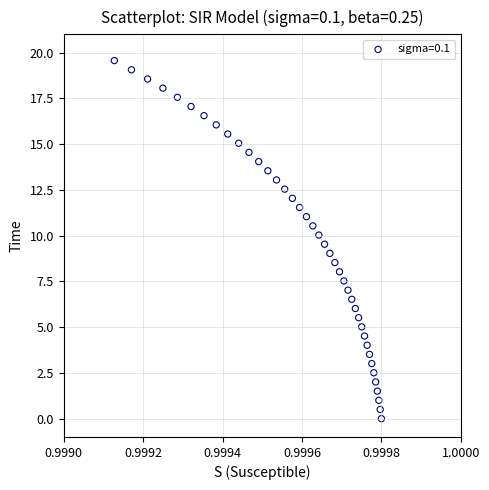

What is the range of Y values (max minus min)?

19.6